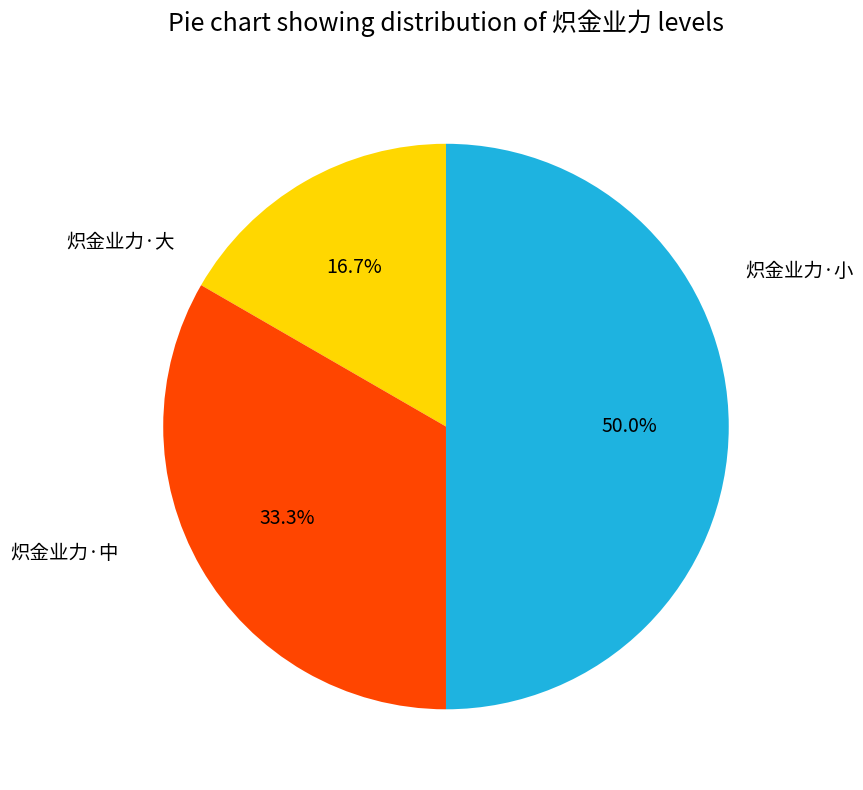

Which category has the smallest portion of the pie?

炽金业力·小